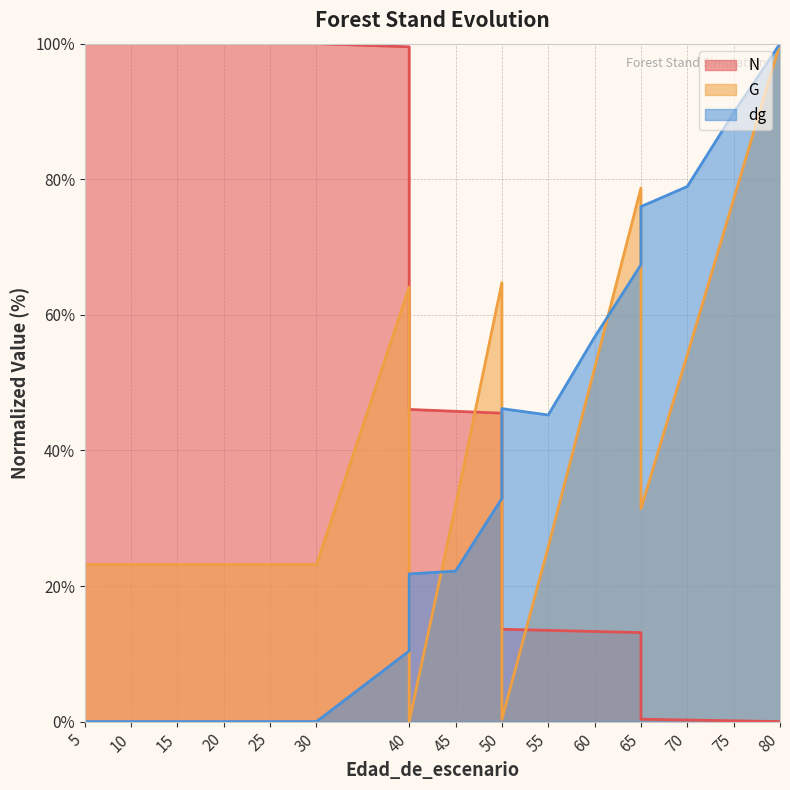

Is it true that G equals 77.1 at 75?

True